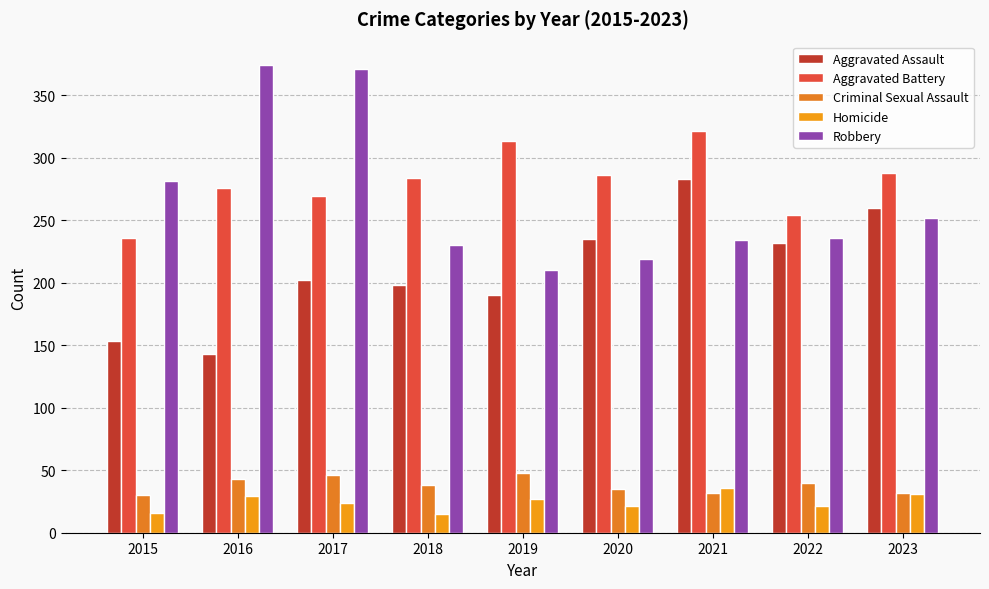

Rank the series by their maximum value, from highest to lowest.

Robbery, Aggravated Battery, Aggravated Assault, Criminal Sexual Assault, Homicide